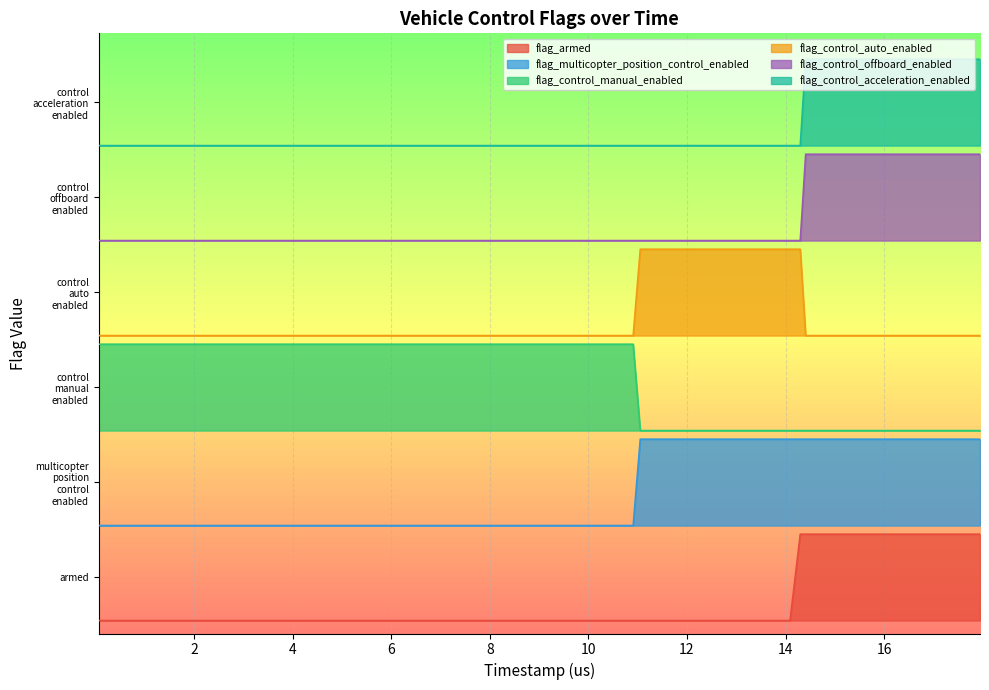

How many values in the flag_armed series exceed 0?

9